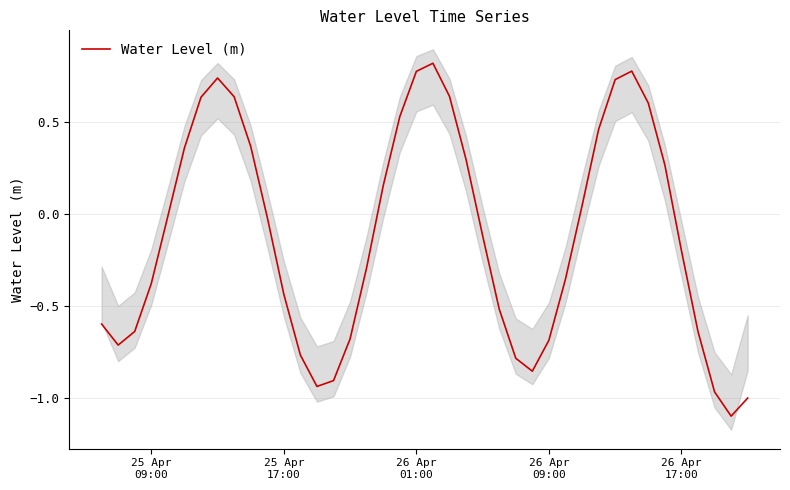

How many values are below zero?

23